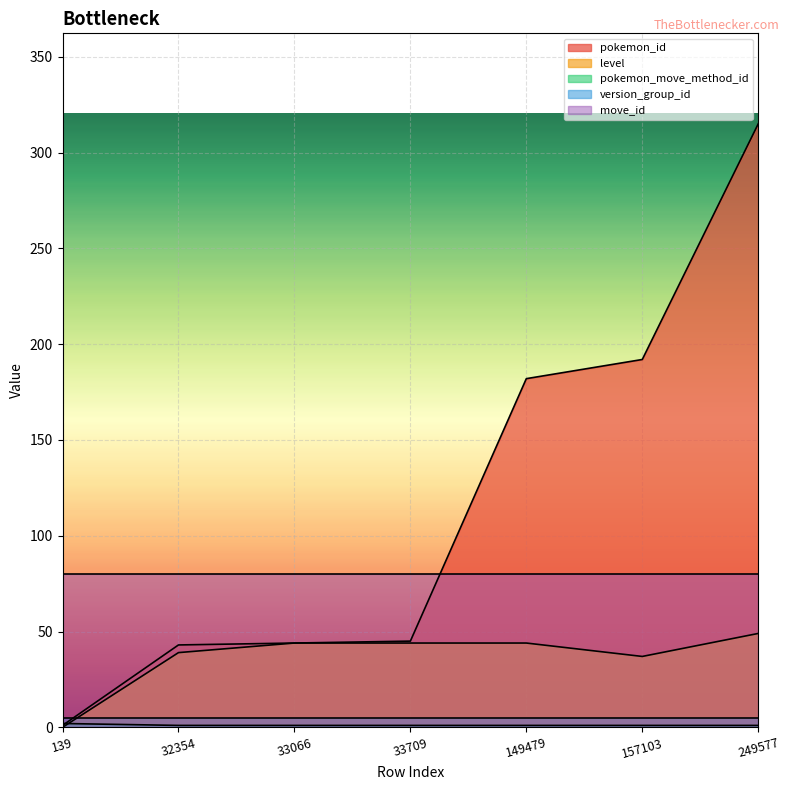

Which category has the lowest value across all series?

139